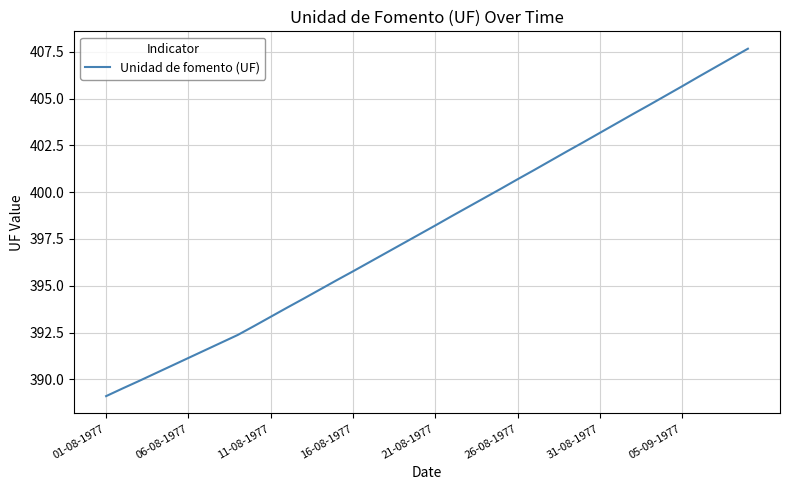

What is the difference between the maximum and minimum values?

18.6